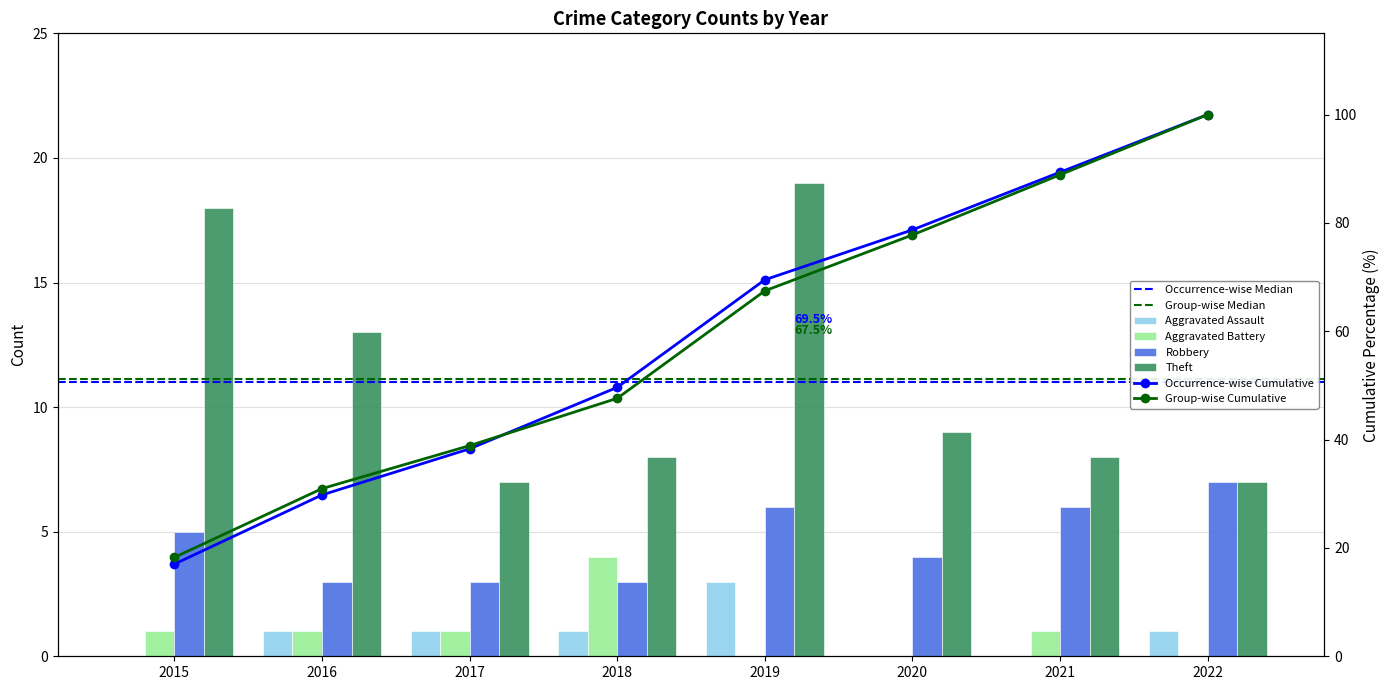

How many series are shown in this chart?

4